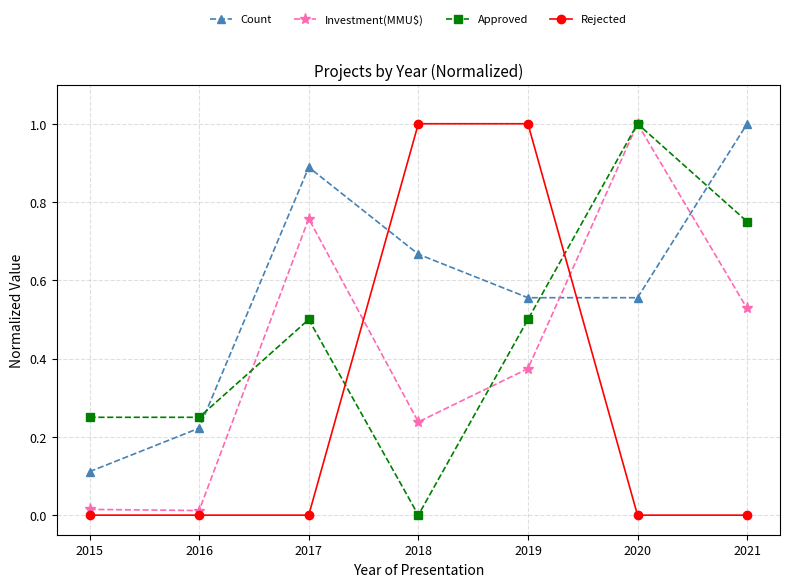

How many Count values are between 0 and 1?

7